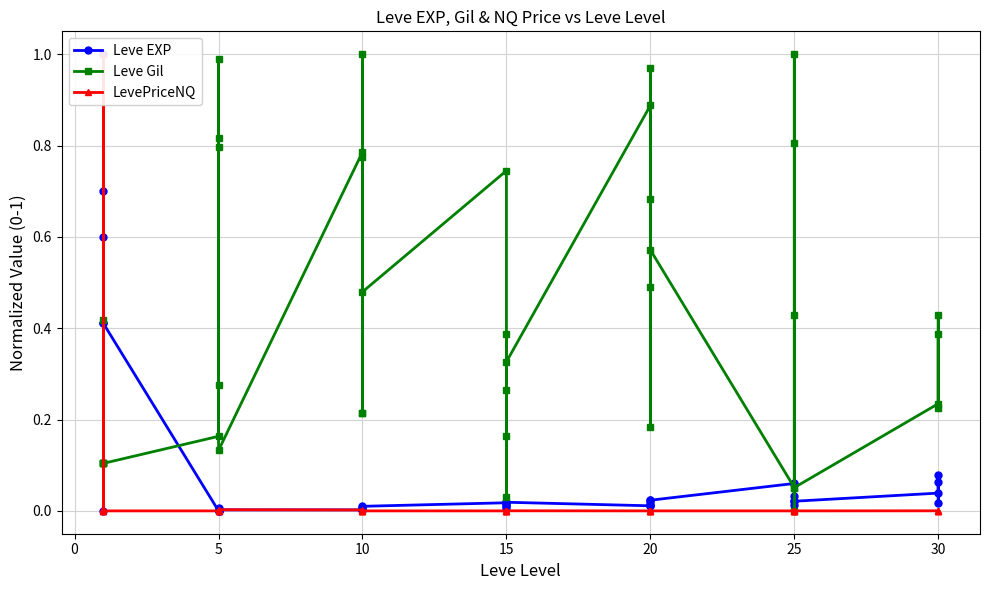

Rank the series by their maximum value, from lowest to highest.

Leve EXP, Leve Gil, LevePriceNQ